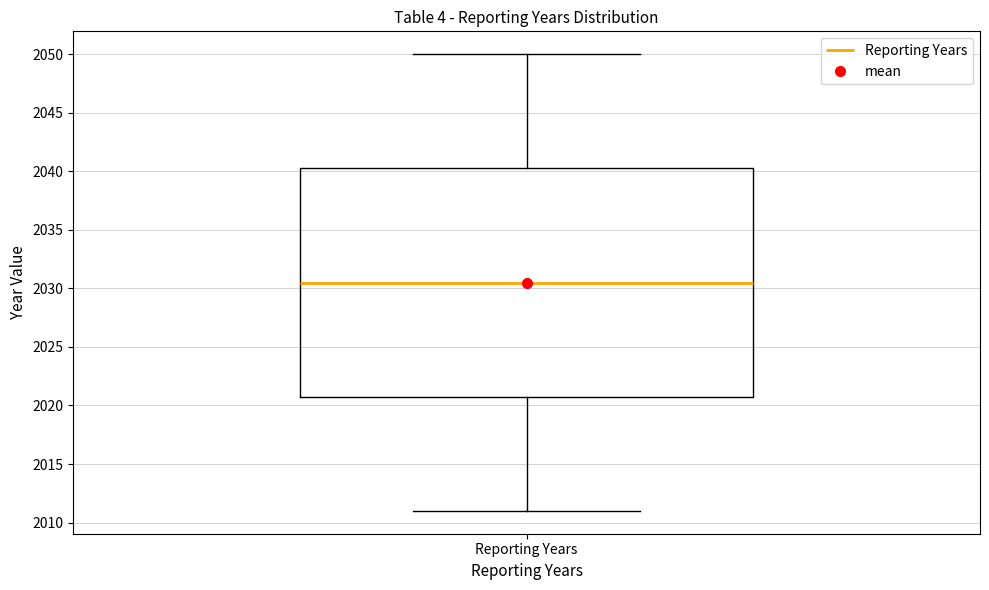

Read this box plot against the y-axis: the position of the median line, the range covered by the box, and the ends of both whiskers. The values are not printed on the chart, so give them approximately, as read against the axis.

median 2030.5, box 2021.0 to 2040.5, whiskers 2011.0 to 2050.0